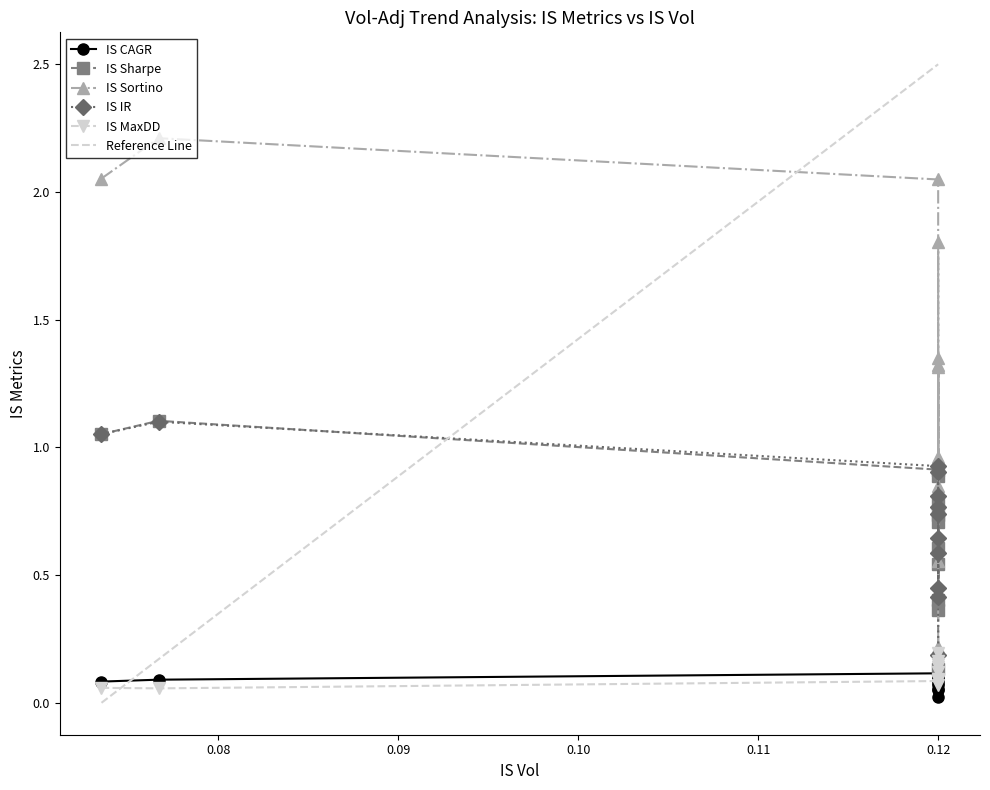

How many intersections are there between IS Sharpe and IS MaxDD?

1